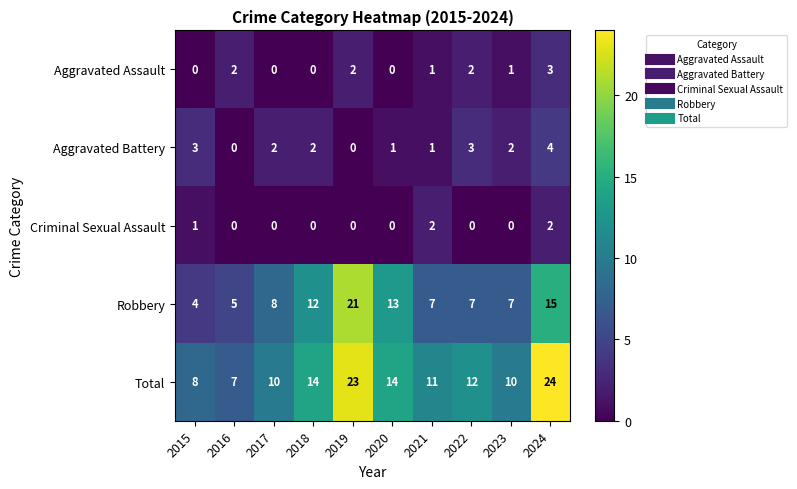

List the series in order of their peak value, lowest first.

Criminal Sexual Assault, Aggravated Assault, Aggravated Battery, Robbery, Total